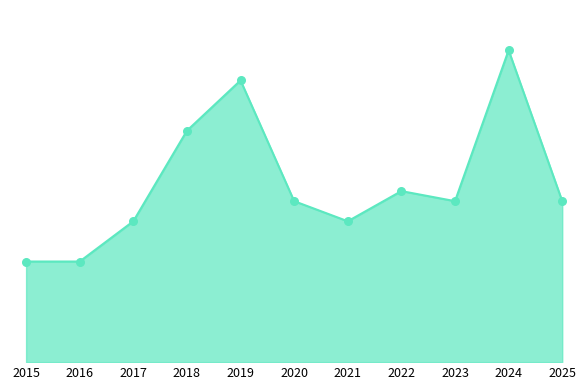

Which has a higher value, 2021 or 2023?

2023